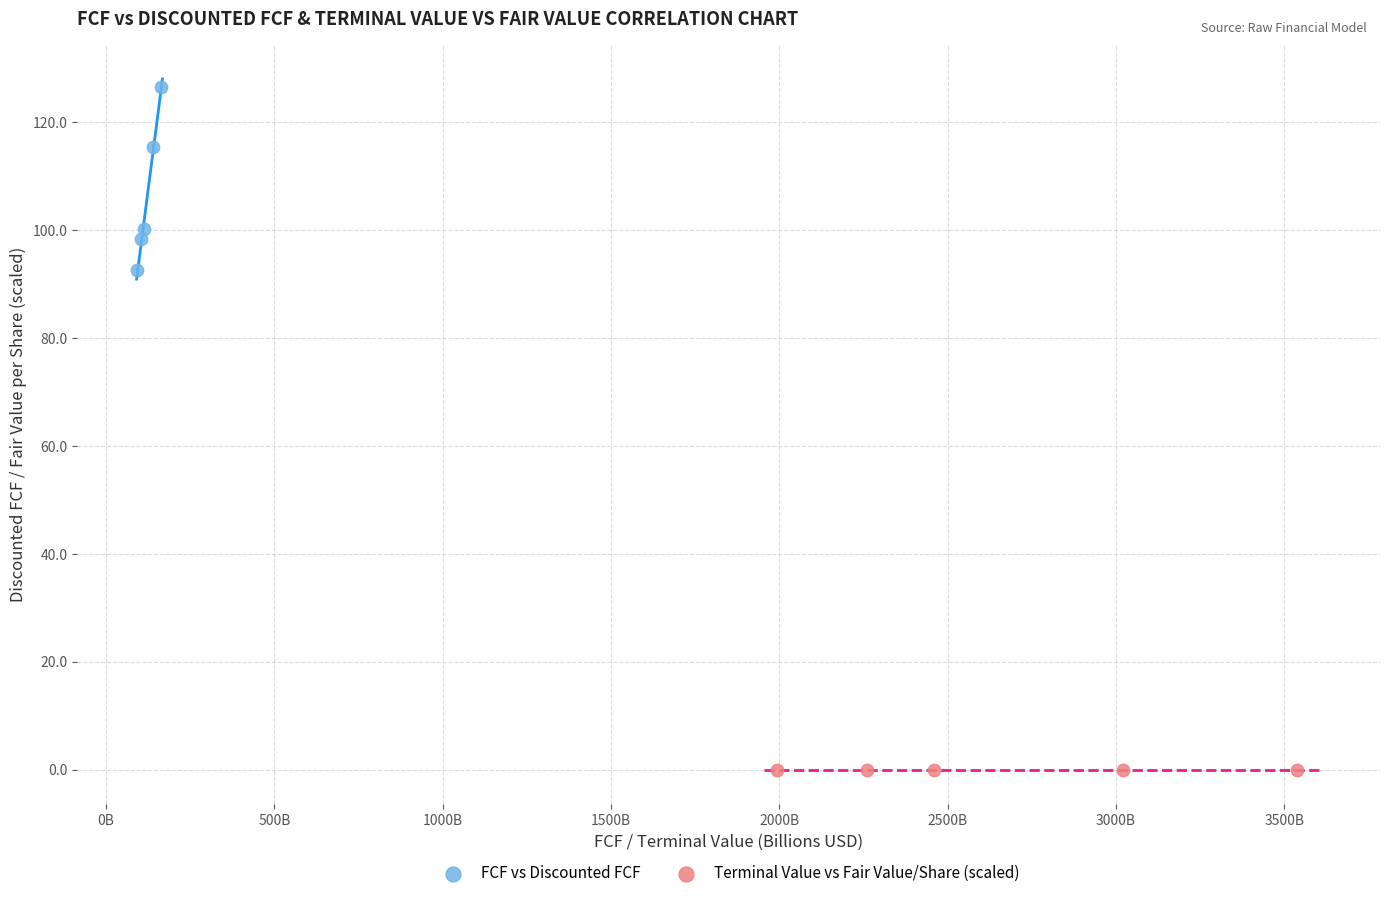

Which series has the widest spread of Y values?

FCF vs Discounted FCF